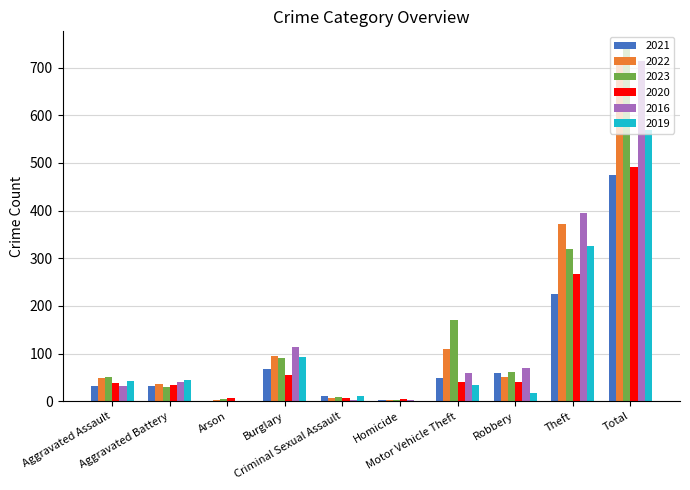

True or false: 2020 has a value of 40 at Robbery.

True